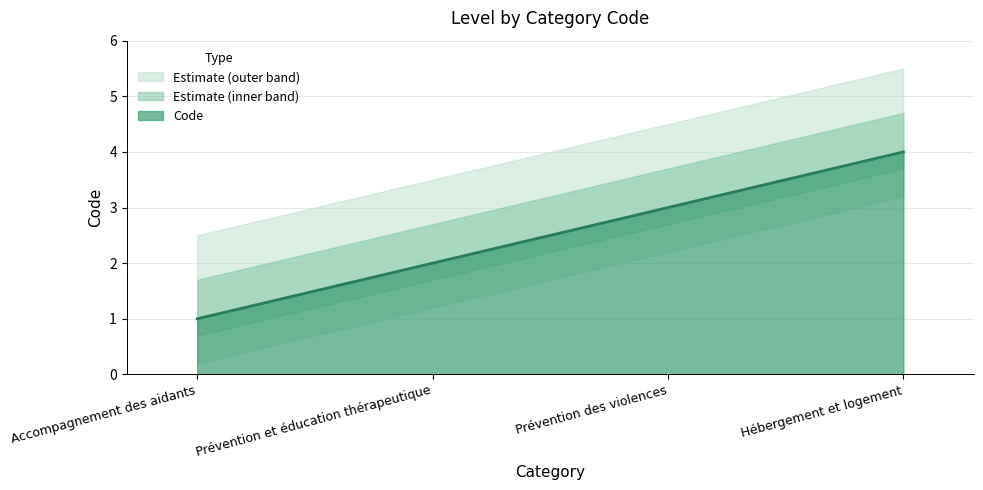

Which label corresponds to the largest value in the chart?

Hébergement et logement